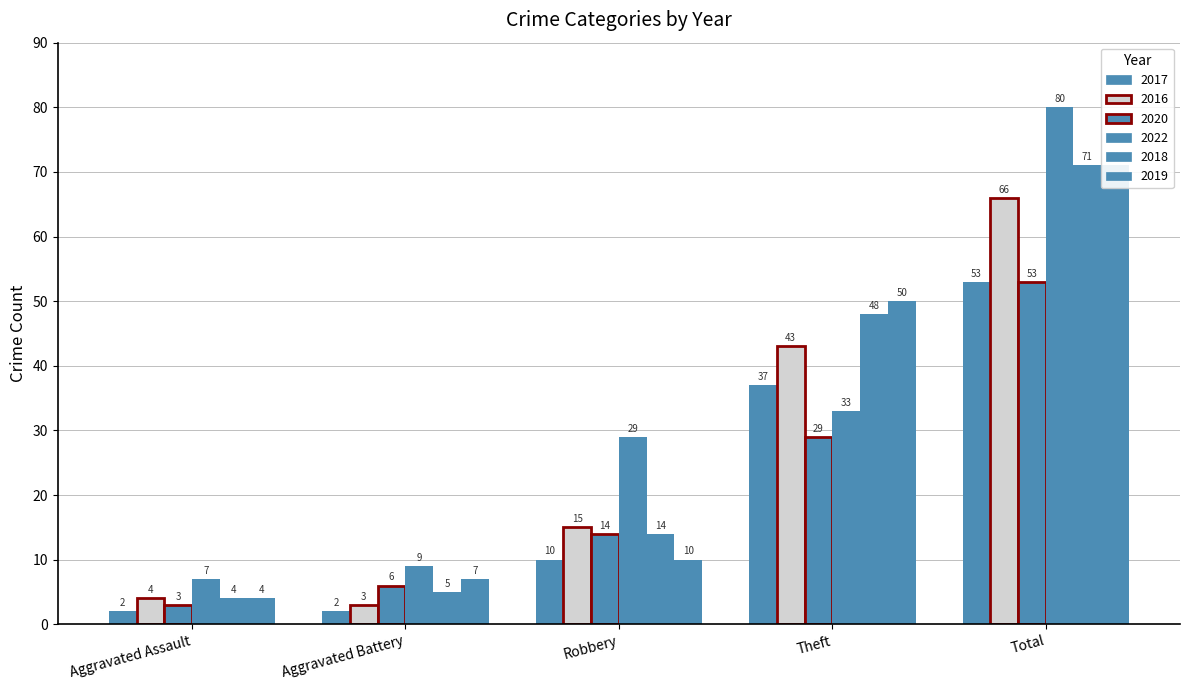

What is the sum of the 2017 values at Aggravated Battery and Aggravated Assault?

4